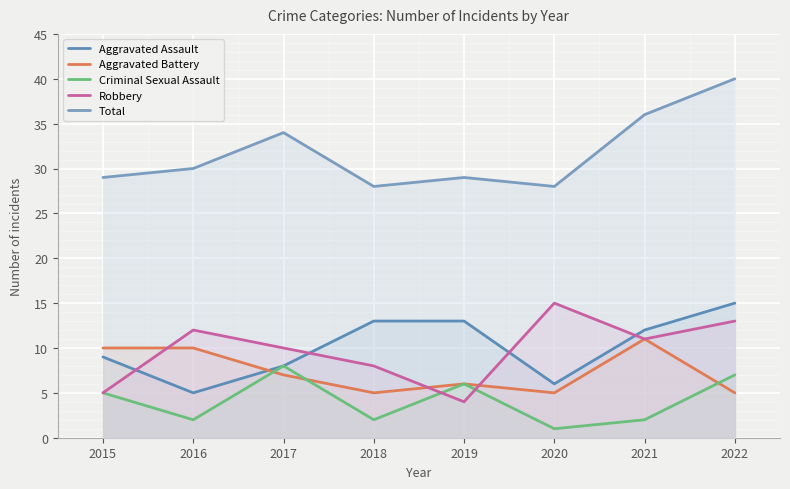

The Robbery series shows 8 at 2018. True or false?

True